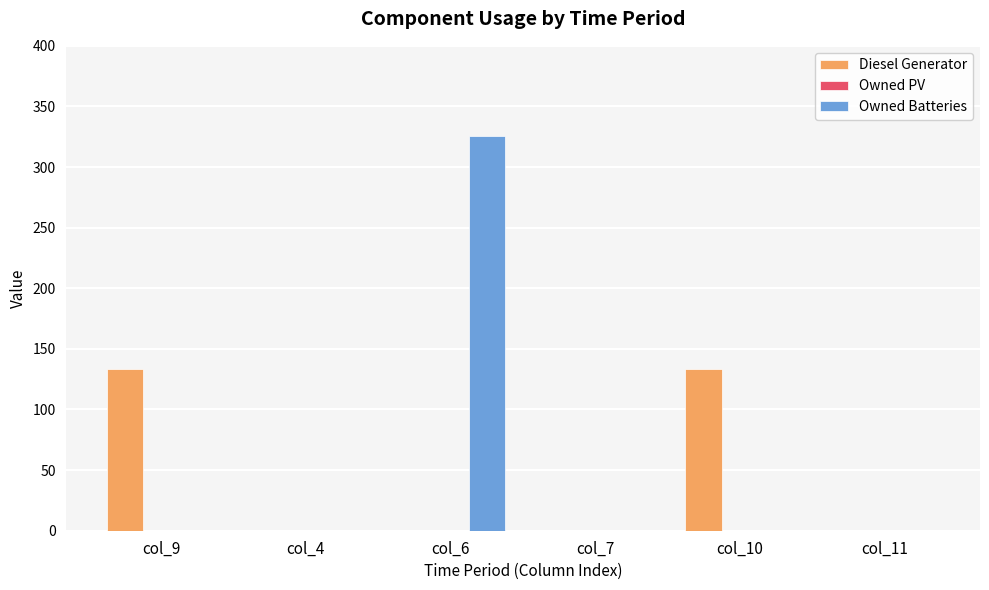

At which category is the sum across all series the highest?

col_6